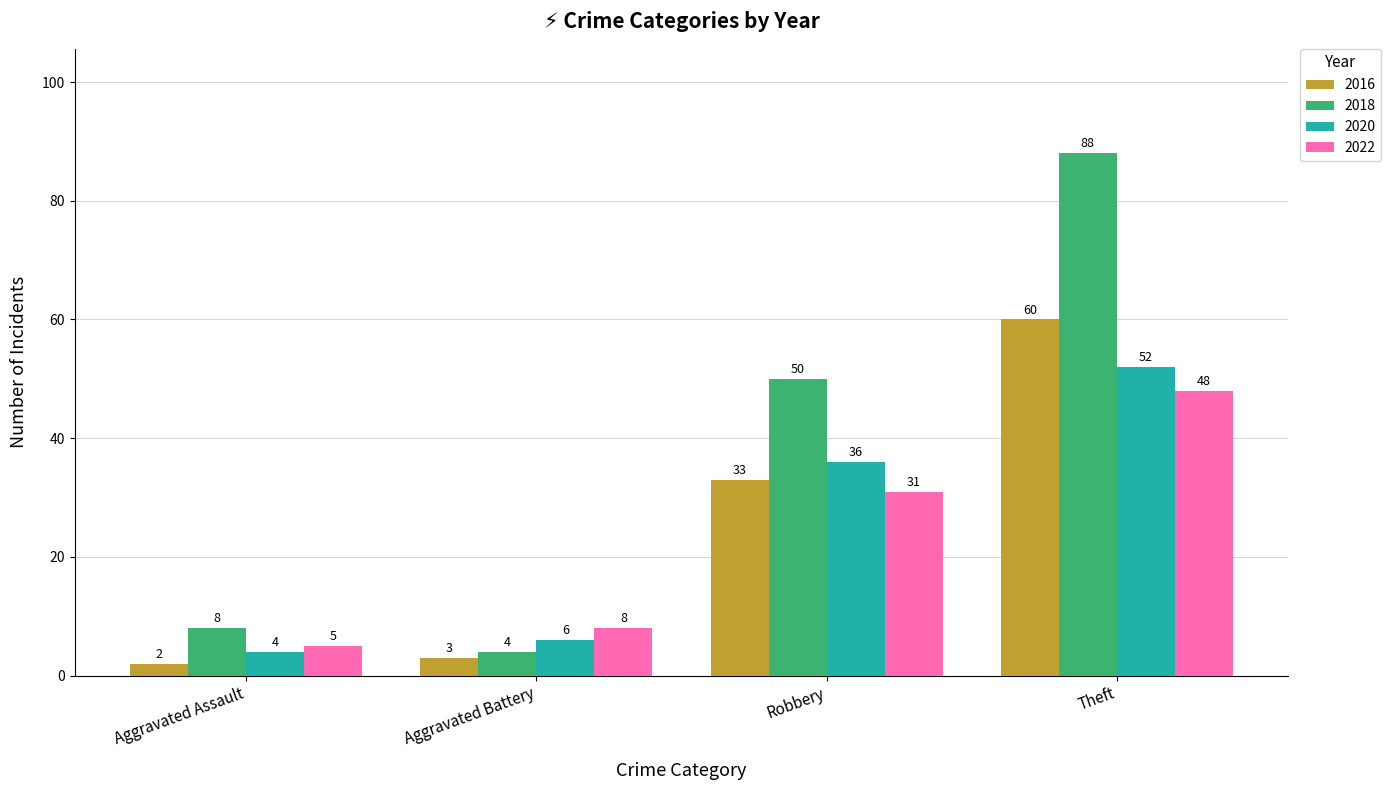

The value of 2022 at Robbery is 31. True or false?

True